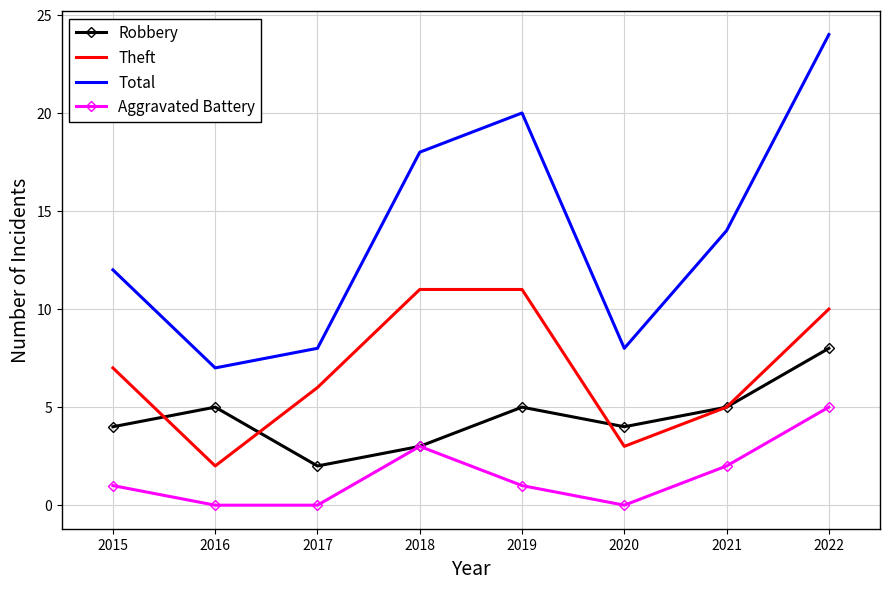

True or false: Theft has a value of 11 at 2018.

True